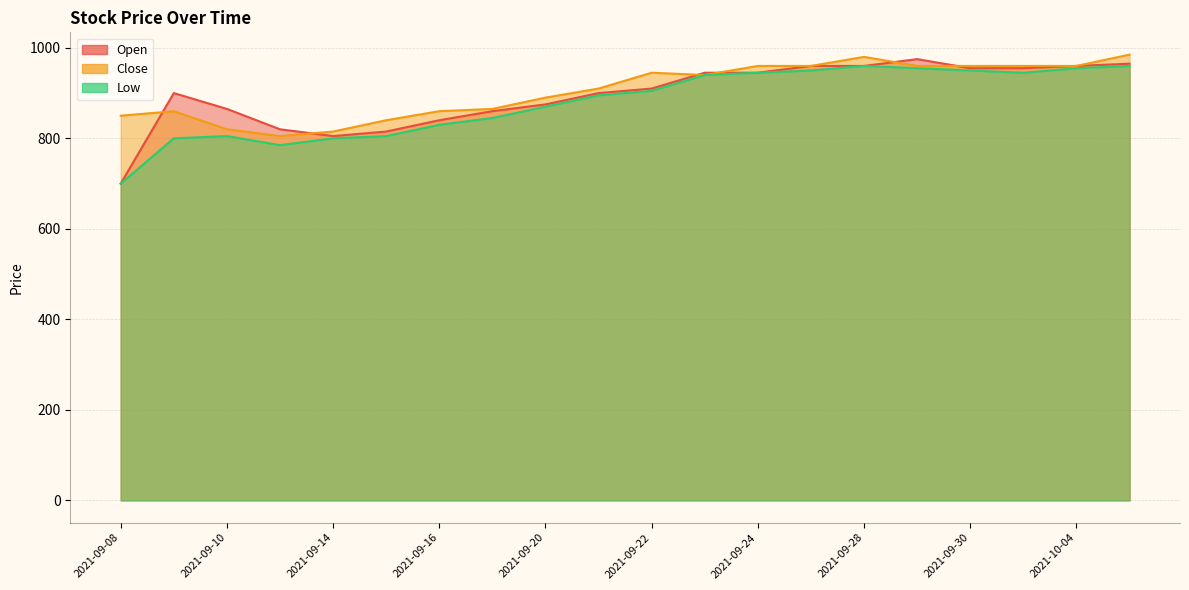

Is the value of Open at 2021-09-27 greater than the value of Close at 2021-09-28?

No